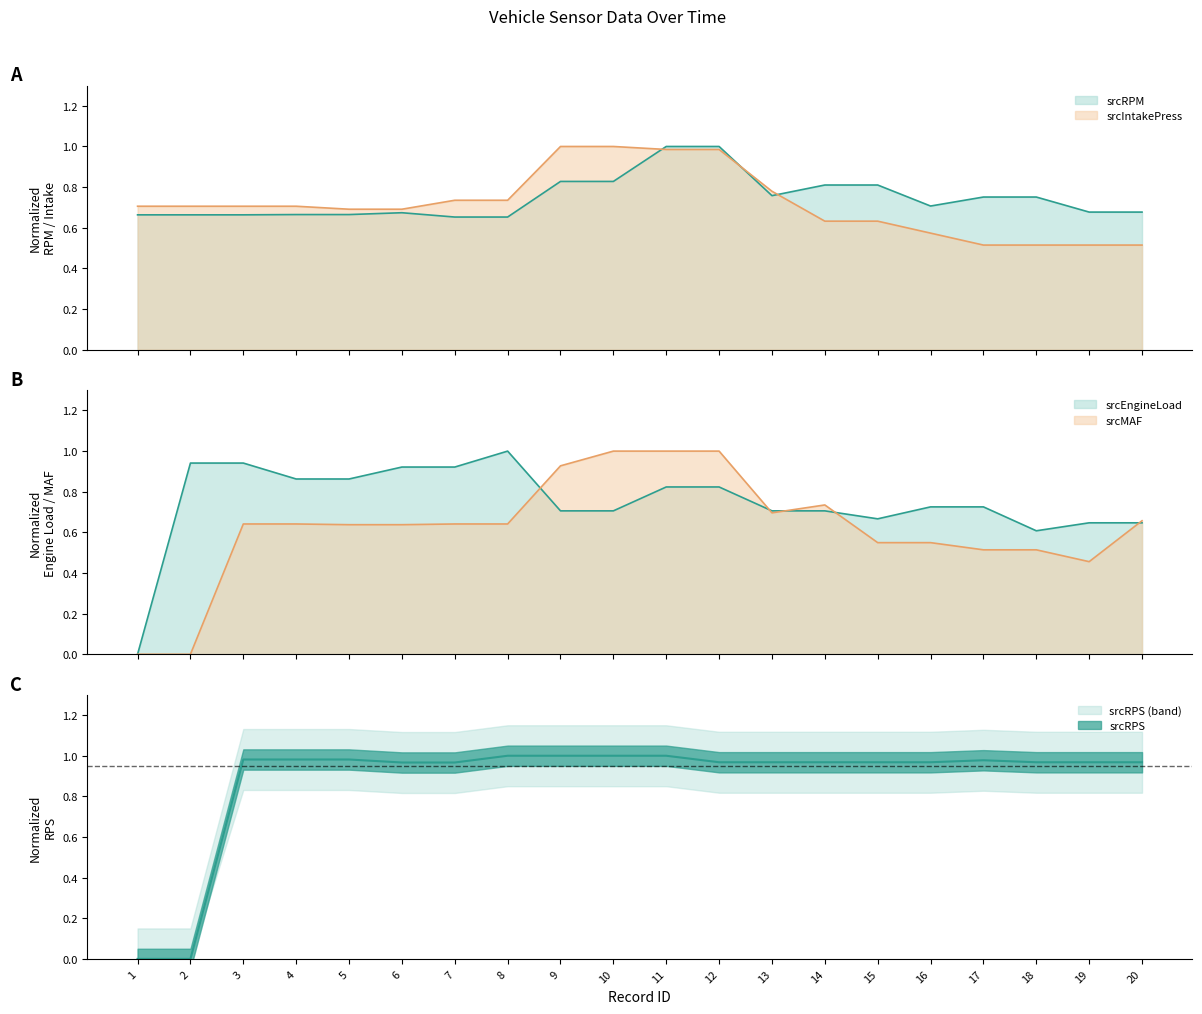

At how many categories does at least one series exceed 0?

20